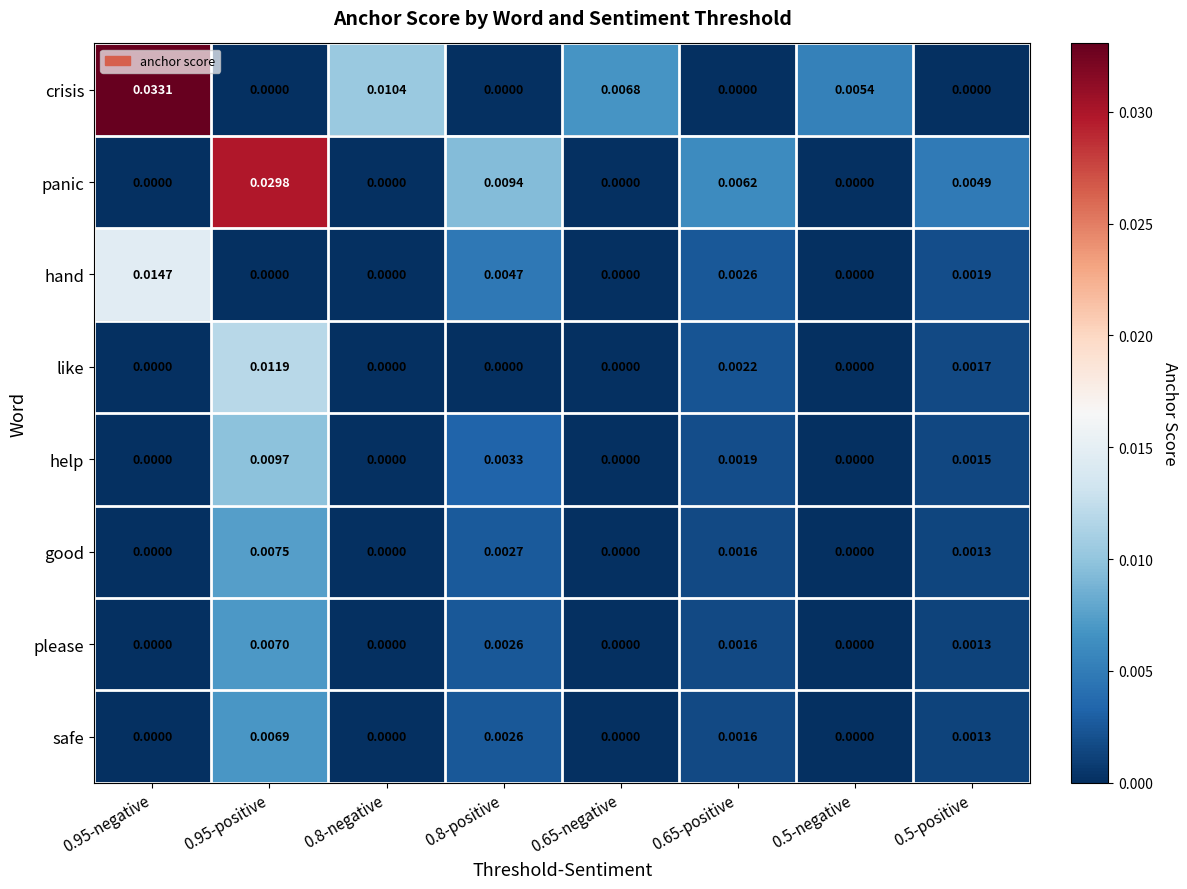

Which series changed the most between 0.95-negative and 0.65-positive?

crisis